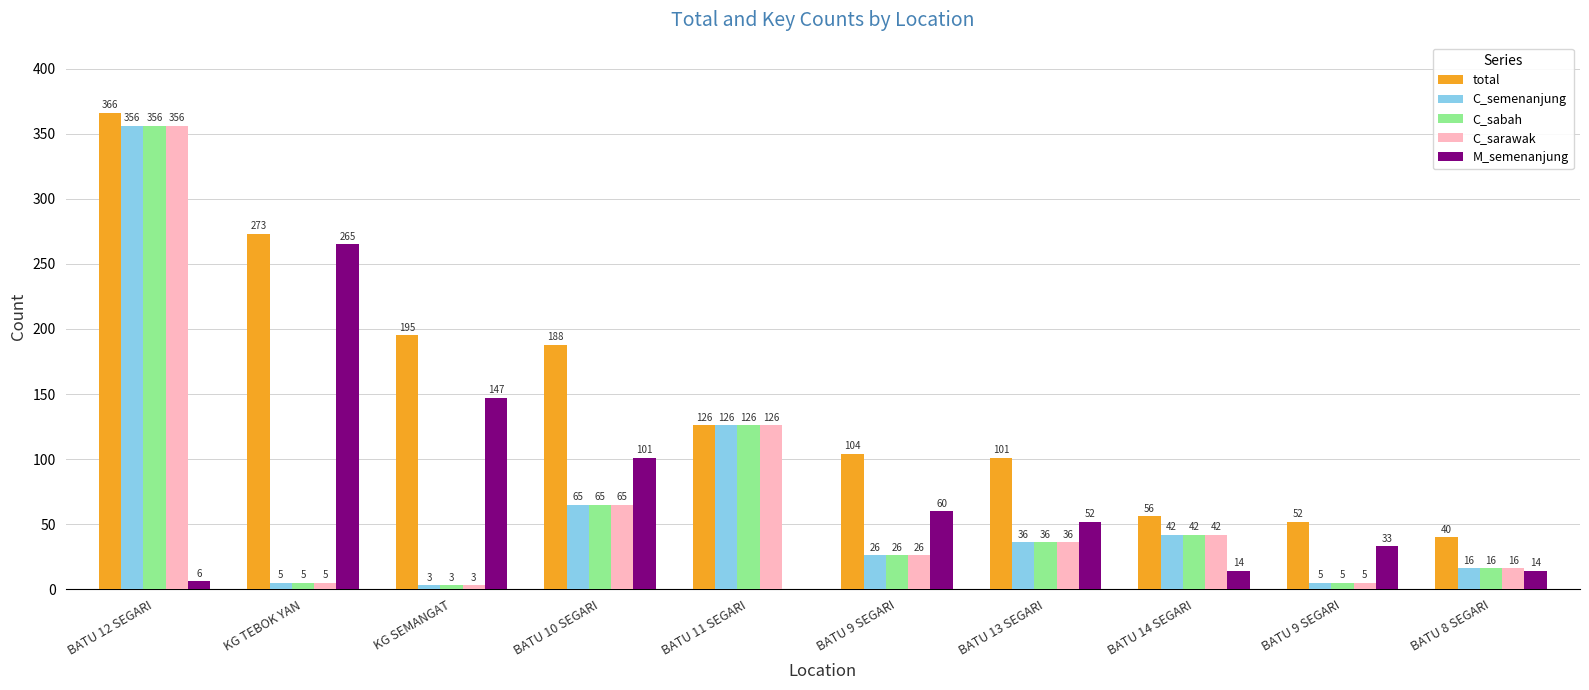

Which series changed the most between KG TEBOK YAN and BATU 8 SEGARI?

M_semenanjung